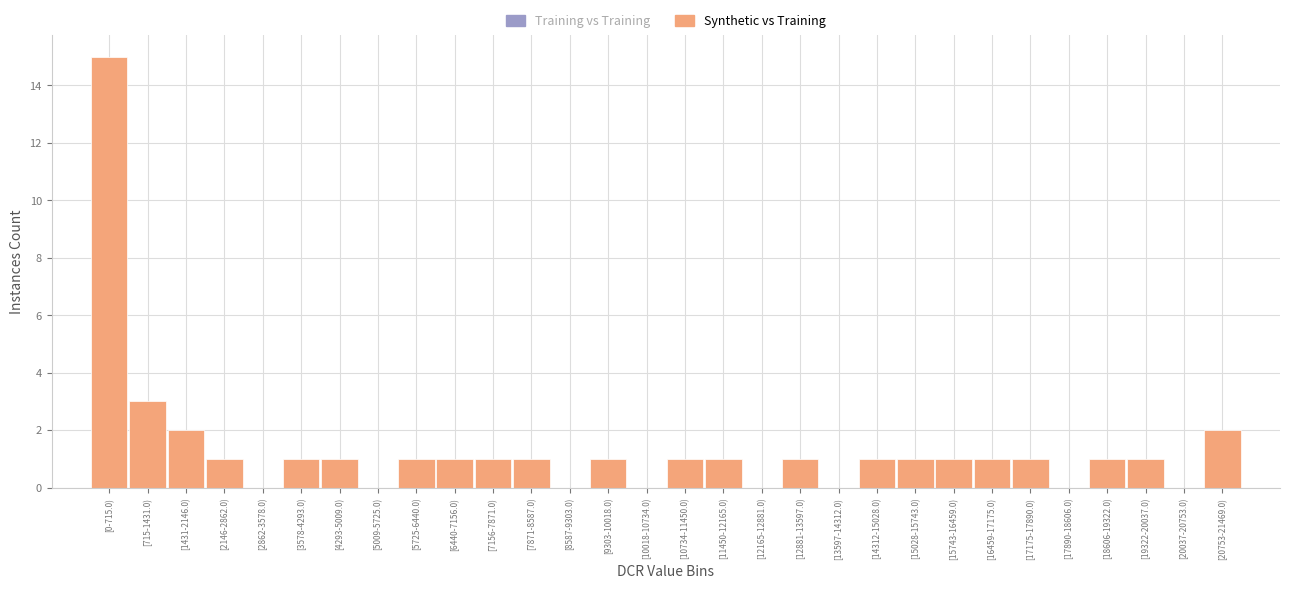

Reading right to left, what are all the values shown in this chart?

[20753-21469.0)=2	[20037-20753.0)=0	[19322-20037.0)=1	[18606-19322.0)=1	[17890-18606.0)=0	[17175-17890.0)=1	[16459-17175.0)=1	[15743-16459.0)=1	[15028-15743.0)=1	[14312-15028.0)=1	[13597-14312.0)=0	[12881-13597.0)=1	[12165-12881.0)=0	[11450-12165.0)=1	[10734-11450.0)=1	[10018-10734.0)=0	[9303-10018.0)=1	[8587-9303.0)=0	[7871-8587.0)=1	[7156-7871.0)=1	[6440-7156.0)=1	[5725-6440.0)=1	[5009-5725.0)=0	[4293-5009.0)=1	[3578-4293.0)=1	[2862-3578.0)=0	[2146-2862.0)=1	[1431-2146.0)=2	[715-1431.0)=3	[0-715.0)=15